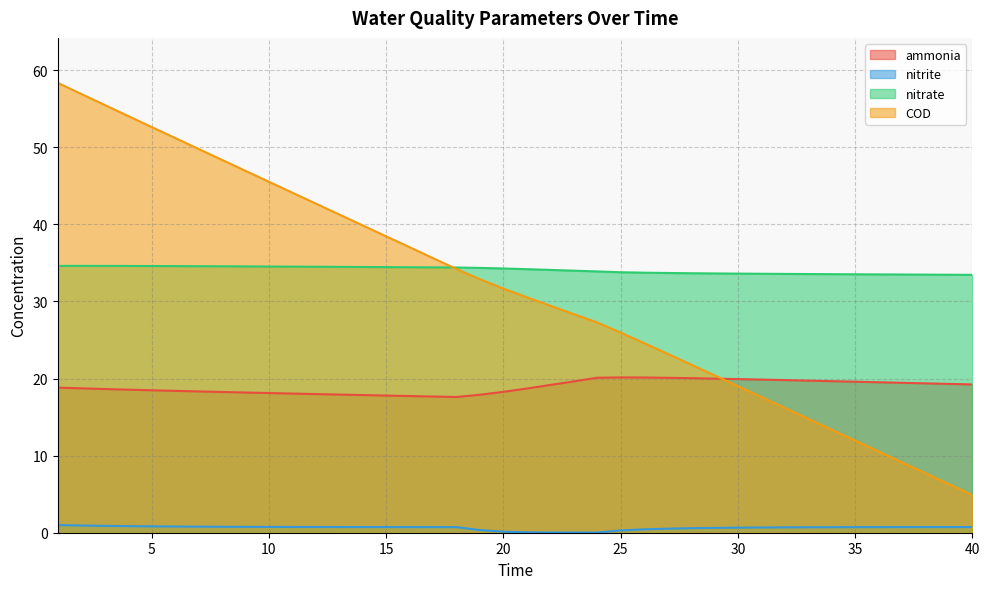

At which category is the sum across all series the highest?

1